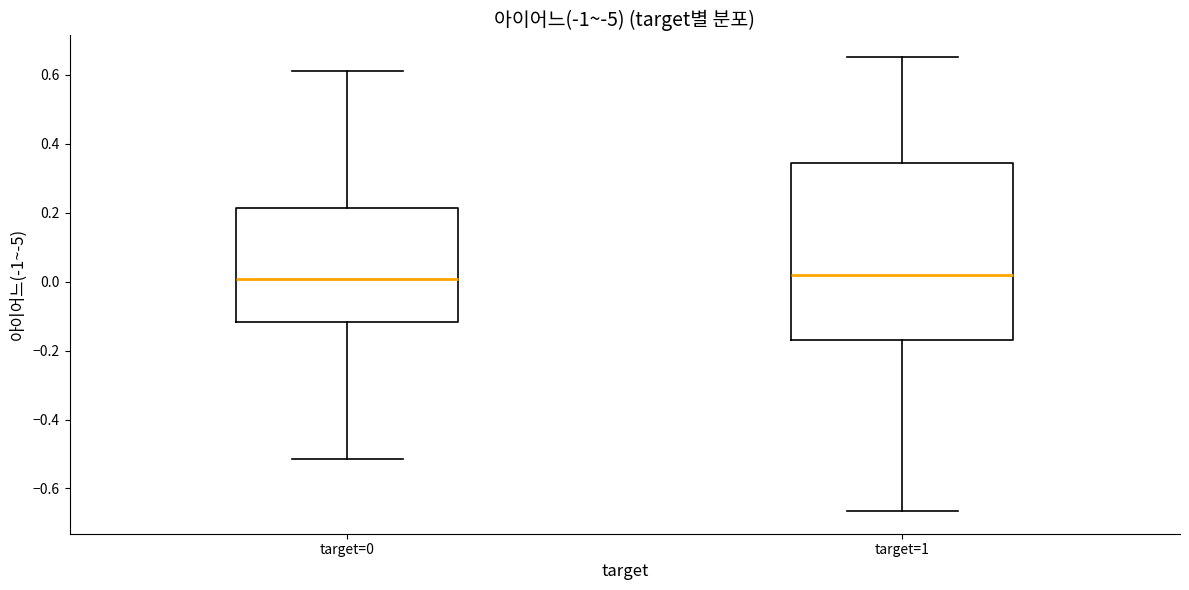

Comparing the boxes themselves (not the whiskers), which one is the tallest?

target=1